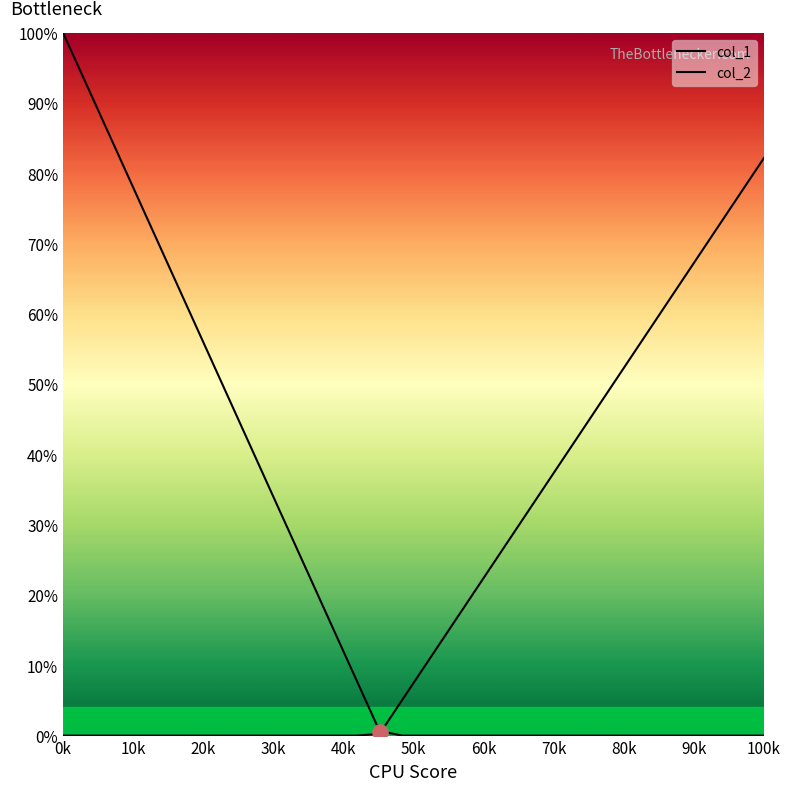

What are all the series names shown in the legend?

col_1, col_2